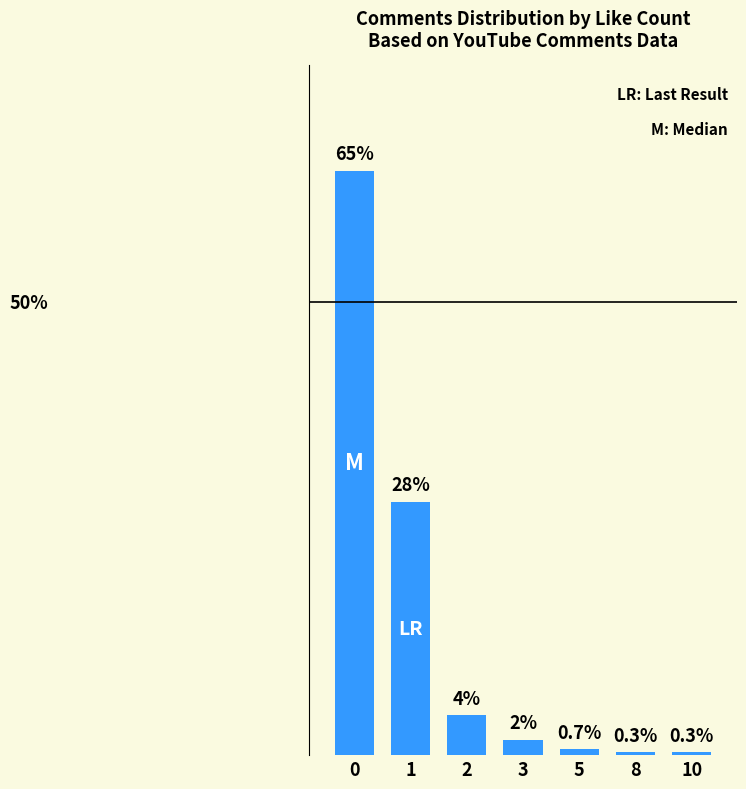

Does the chart contain any negative values?

No